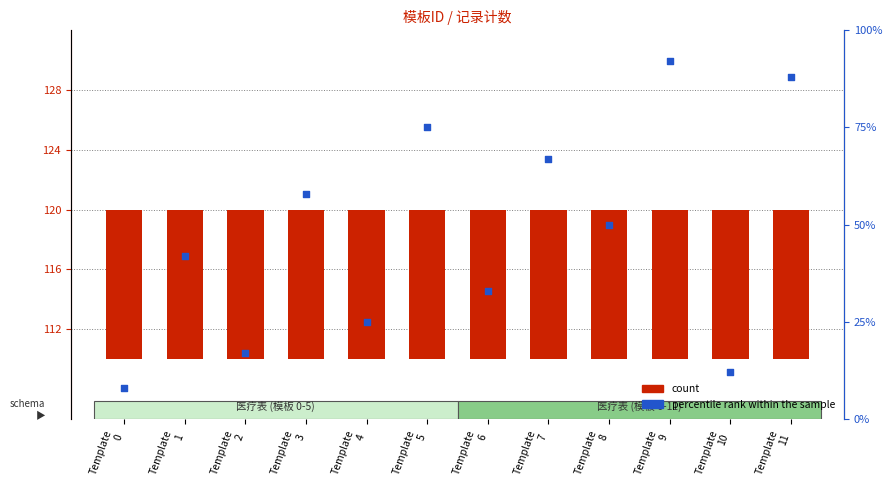

Which series contains the highest Y value?

percentile rank within the sample